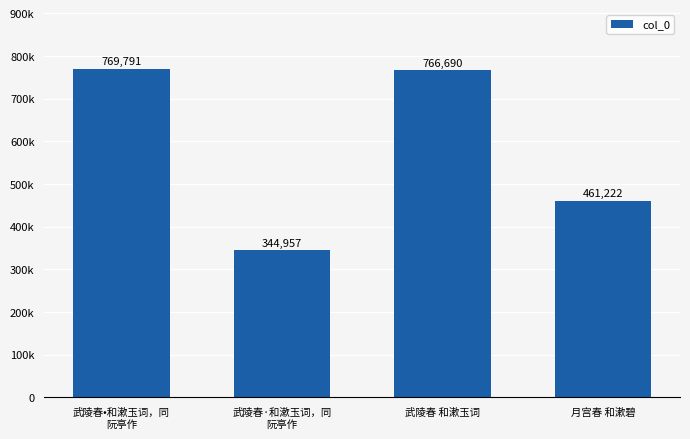

What position from the right is 武陵春·和漱玉词，同
阮亭作?

3